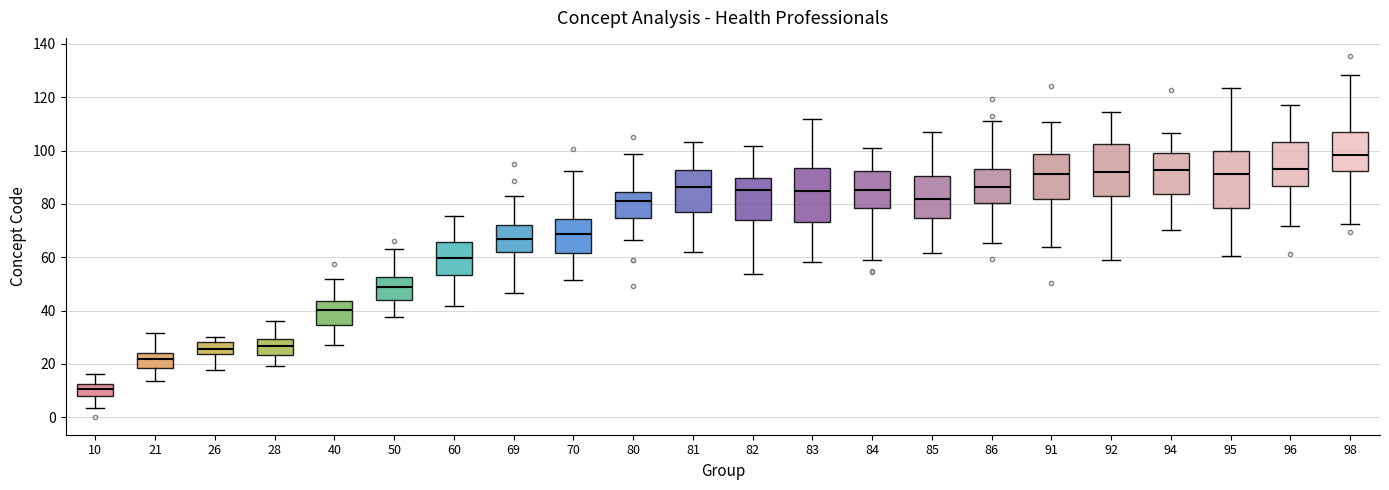

Which box's median line is the highest?

98